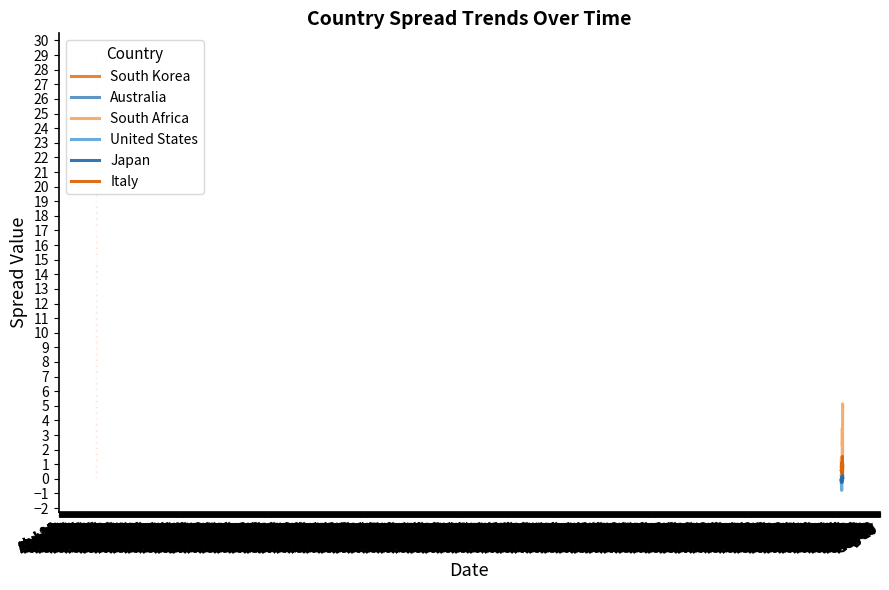

List the series in order of their peak value, lowest first.

Australia, Japan, United States, South Korea, Italy, South Africa